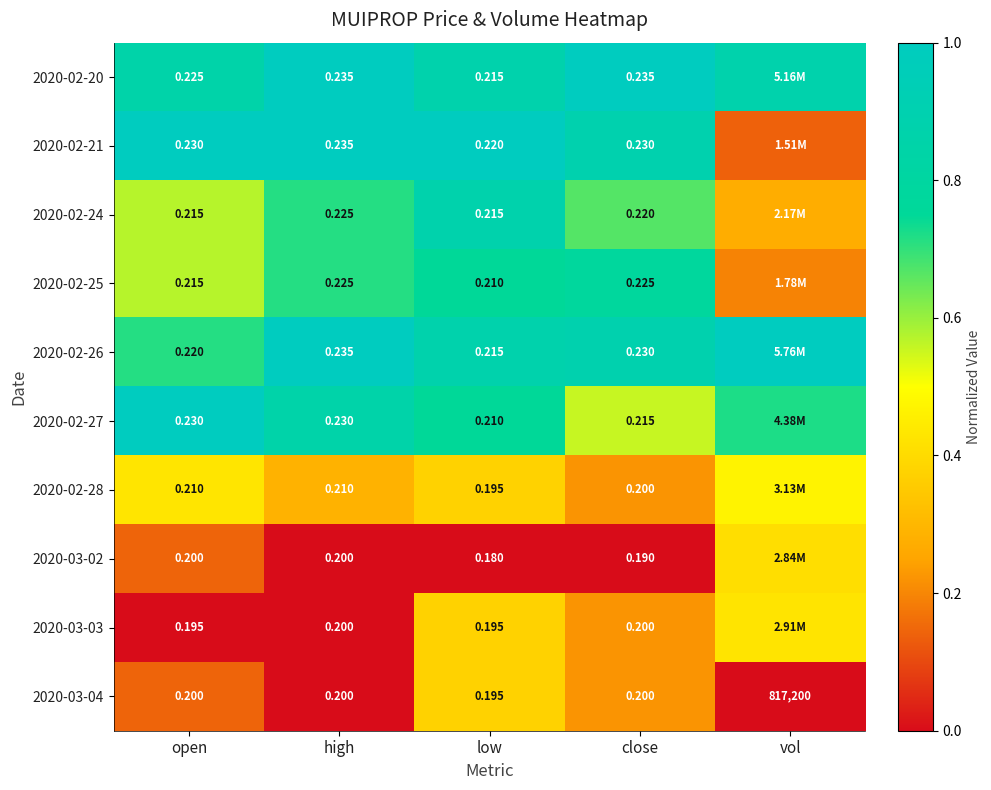

At which category is the sum across all series the highest?

low